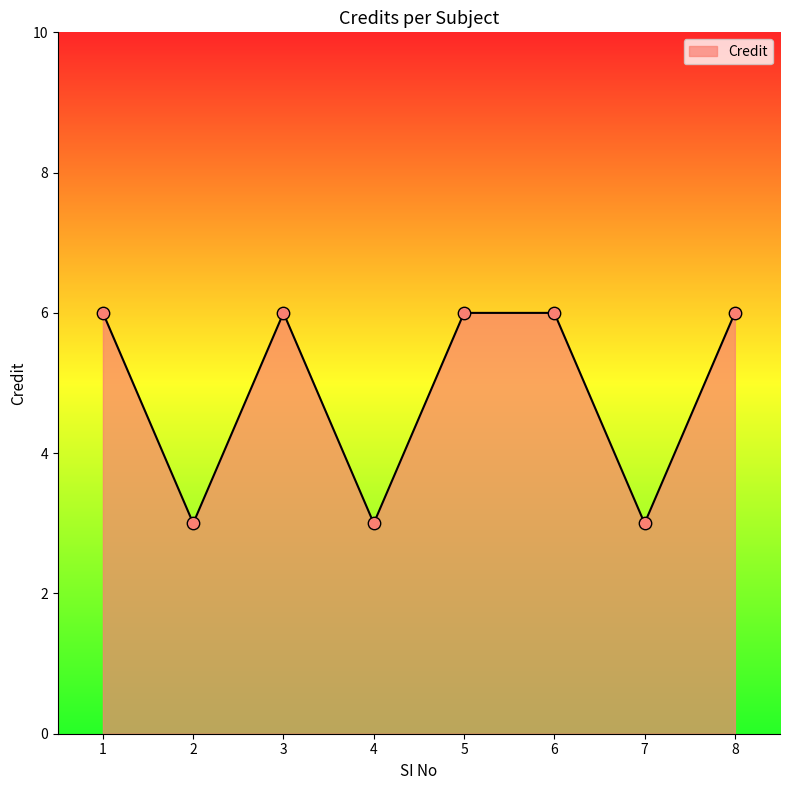

Which has a higher value, 6 or 2?

6